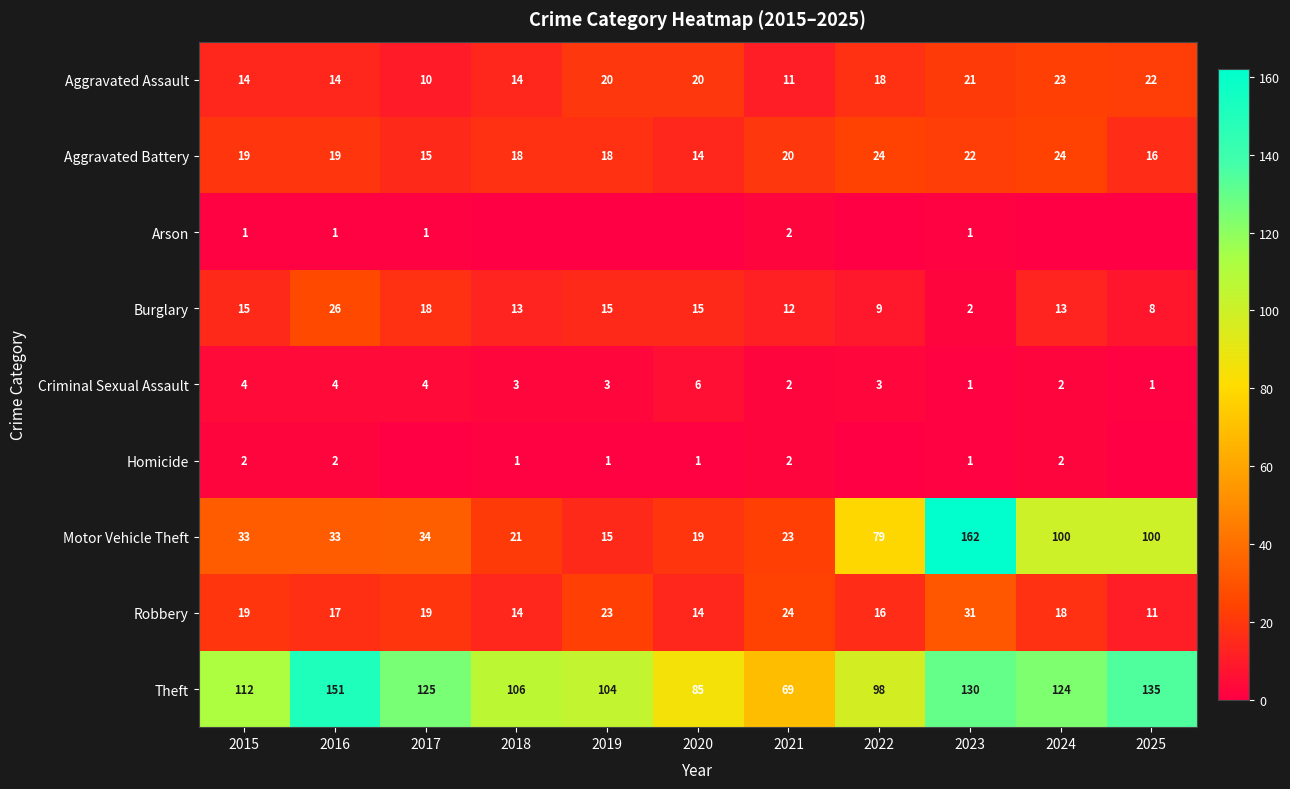

The value of Burglary at 2019 is 8. True or false?

False